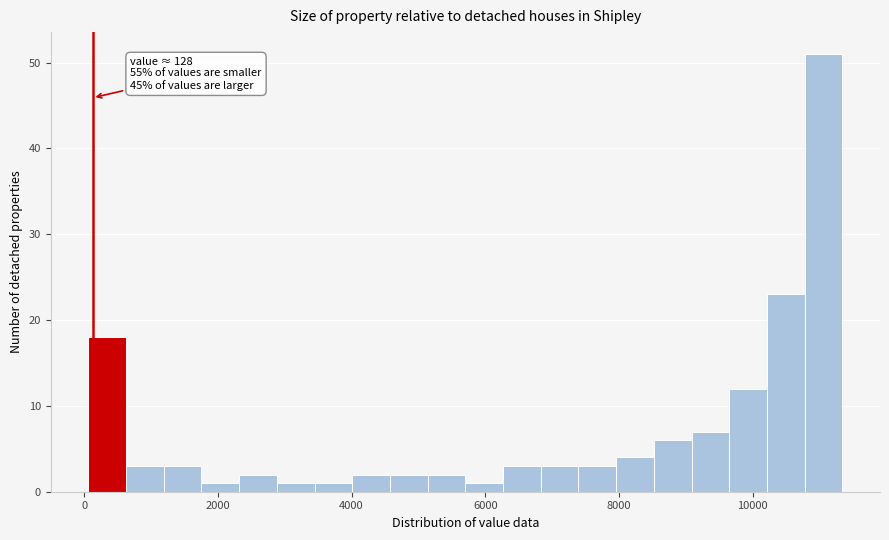

Read against the x-axis, roughly where is the centre of the tallest bar?

11000